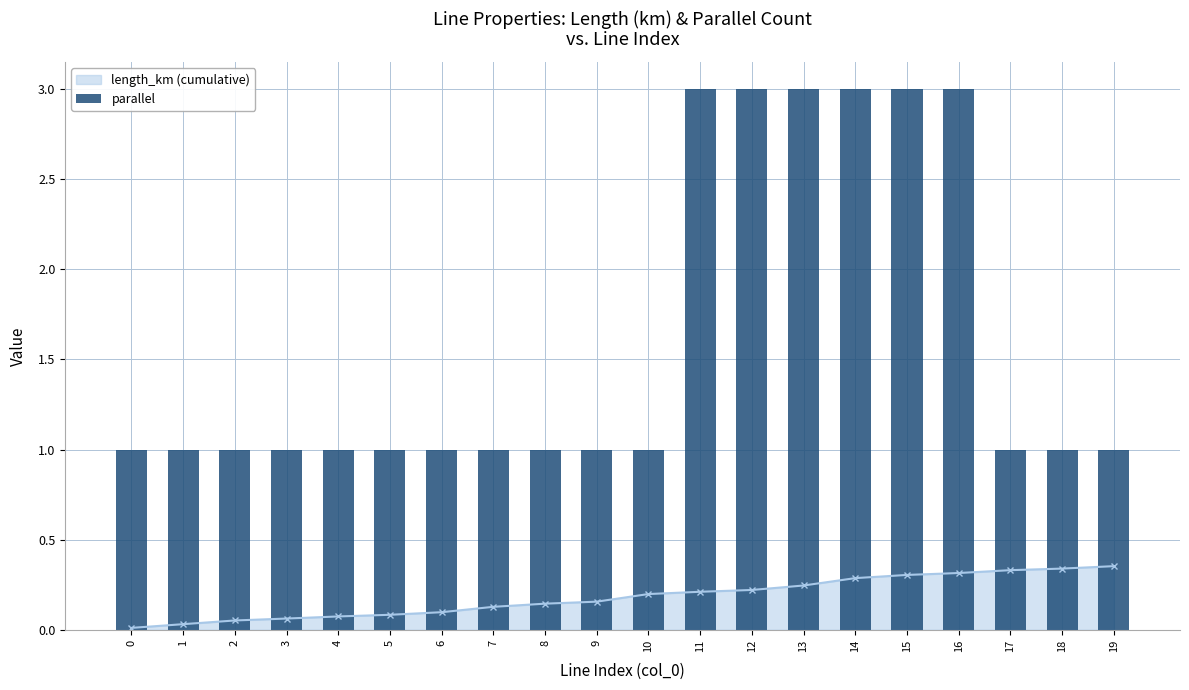

The value at 17 is 0. True or false?

False